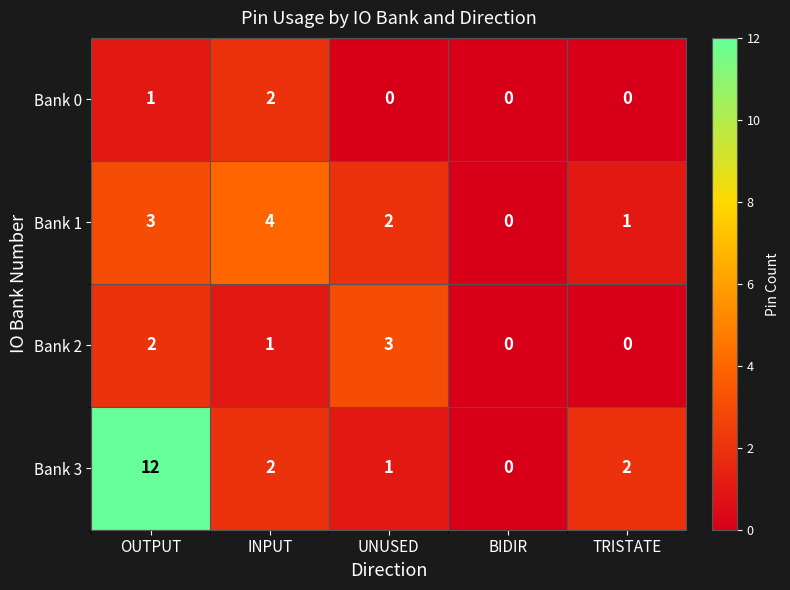

What is the total value across all series at OUTPUT?

18